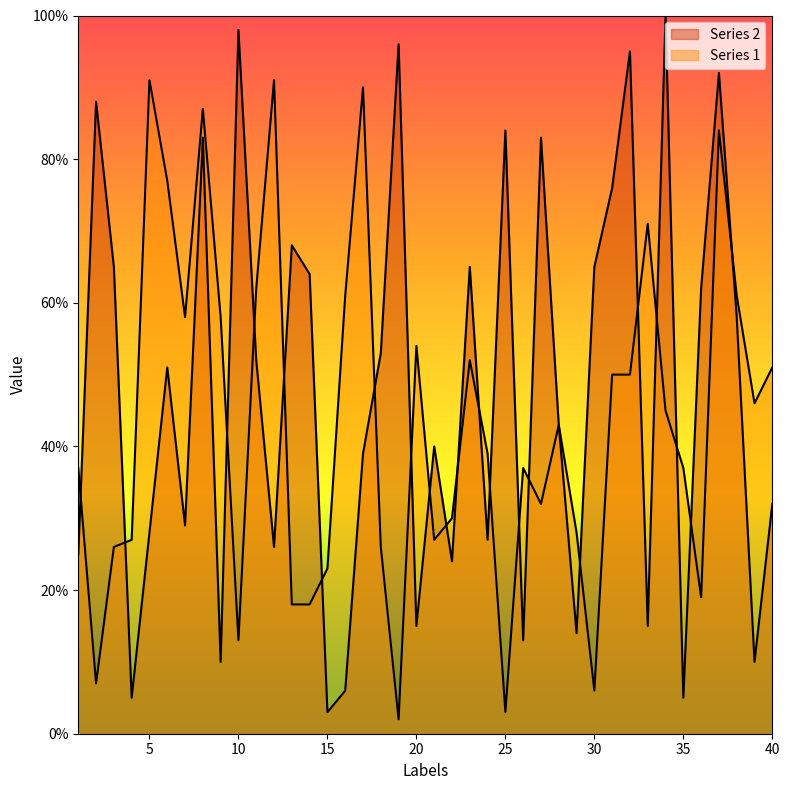

At which category does Series 1 reach its first local valley?

2